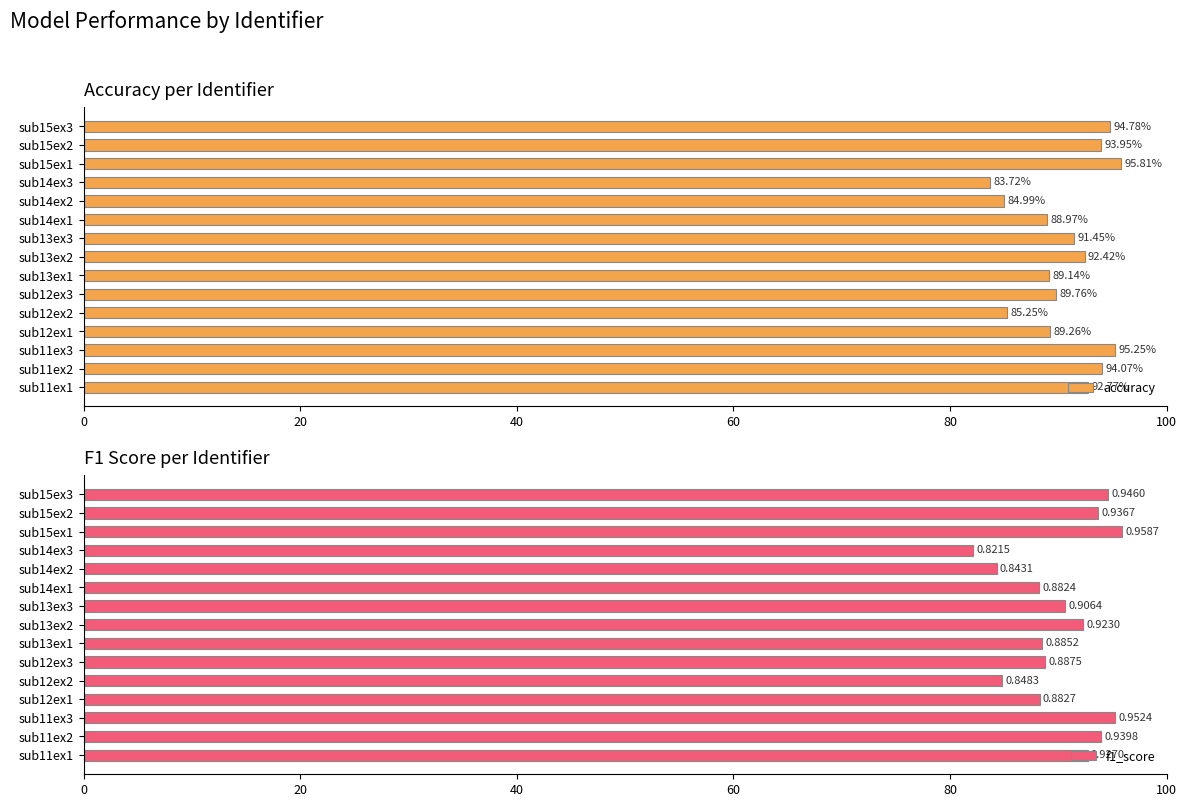

How many bars are there in total?

30